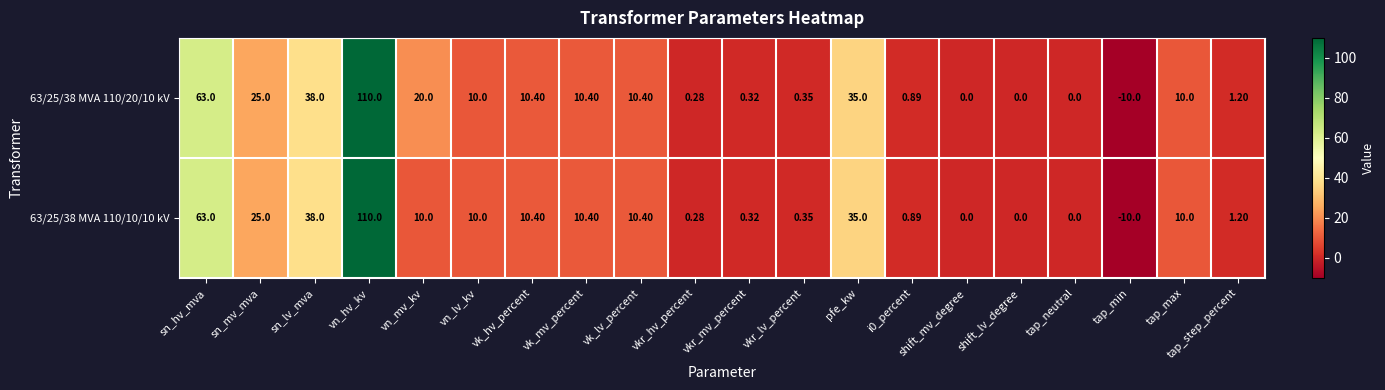

What is the total value across all series at i0_percent?

1.8